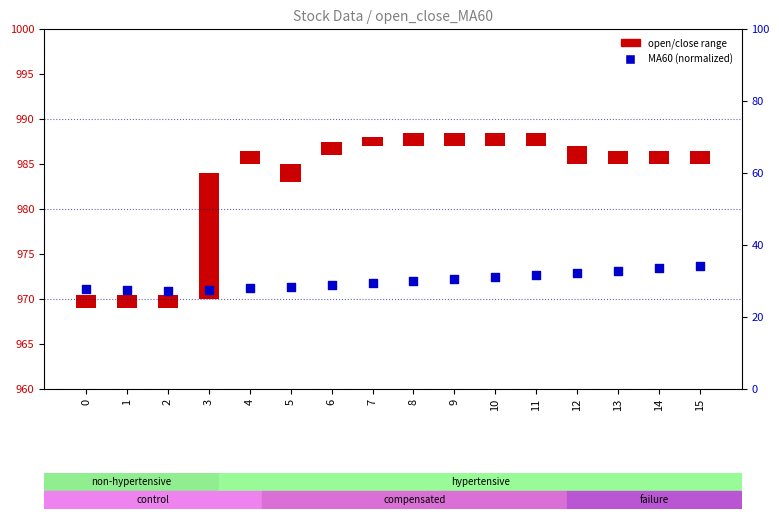

Approximately how many times larger is the value at 2 compared to 8?

0.9